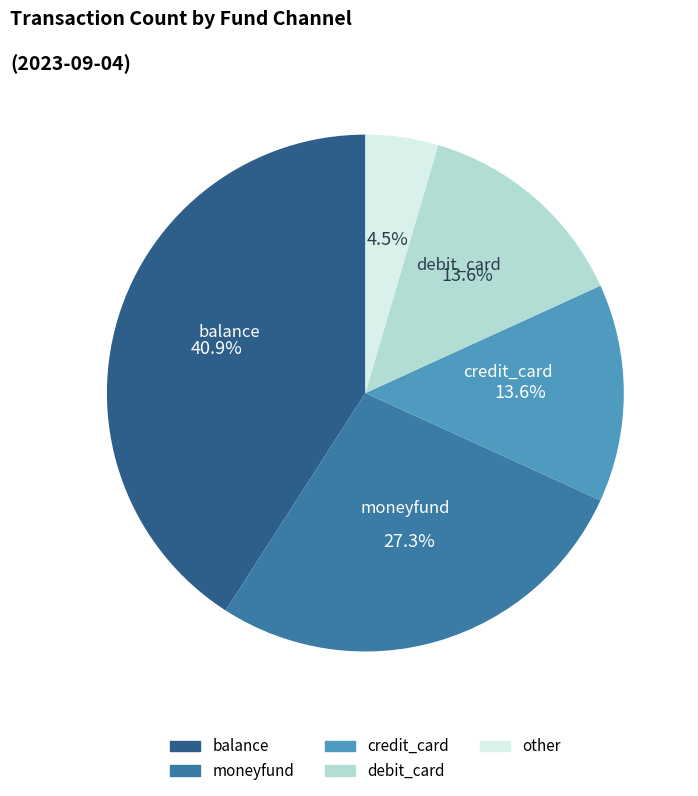

What percentage is the balance slice, to the nearest percent?

41%